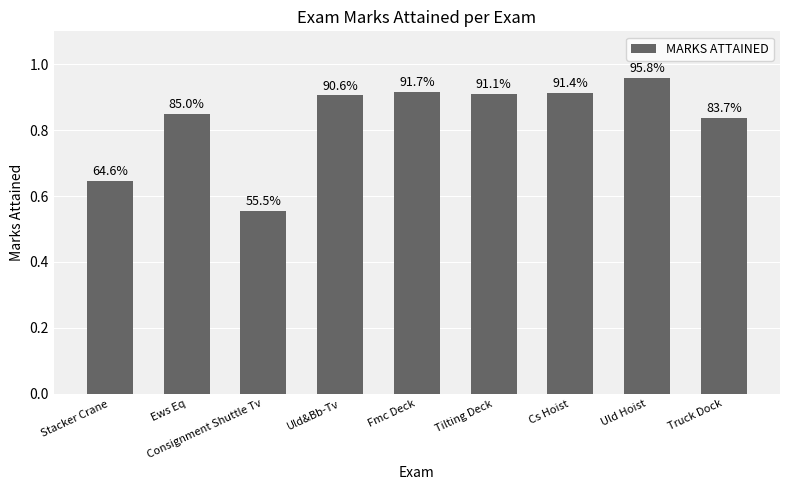

Rank the categories by value from highest to lowest.

Uld Hoist, Fmc Deck, Cs Hoist, Tilting Deck, Uld&Bb-Tv, Ews Eq, Truck Dock, Stacker Crane, Consignment Shuttle Tv